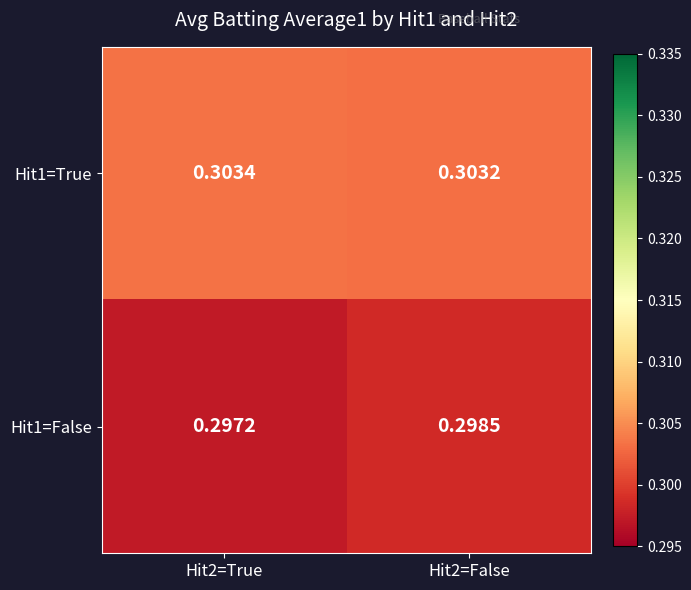

List the series in order of their overall mean, lowest first.

Hit1=False, Hit1=True